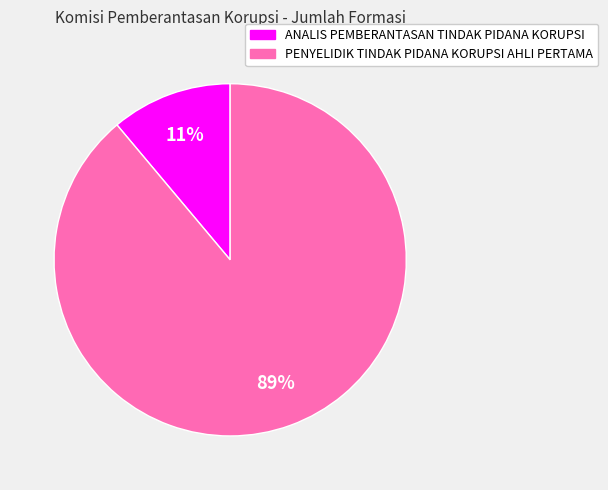

To the nearest percent, what percentage of the pie is PENYELIDIK TINDAK PIDANA KORUPSI AHLI PERTAMA?

89%